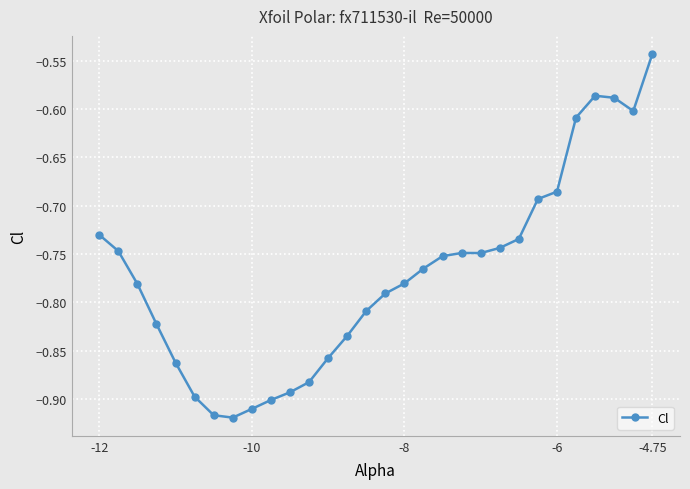

Does the chart have visible grid lines?

Yes